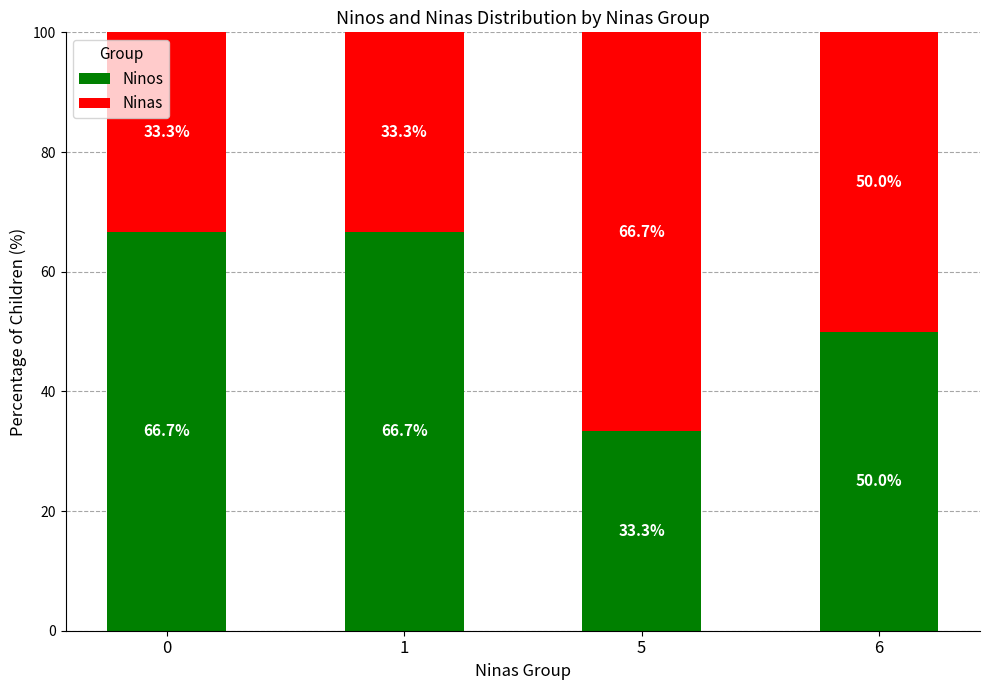

How many values in the Ninos series are below 66?

2